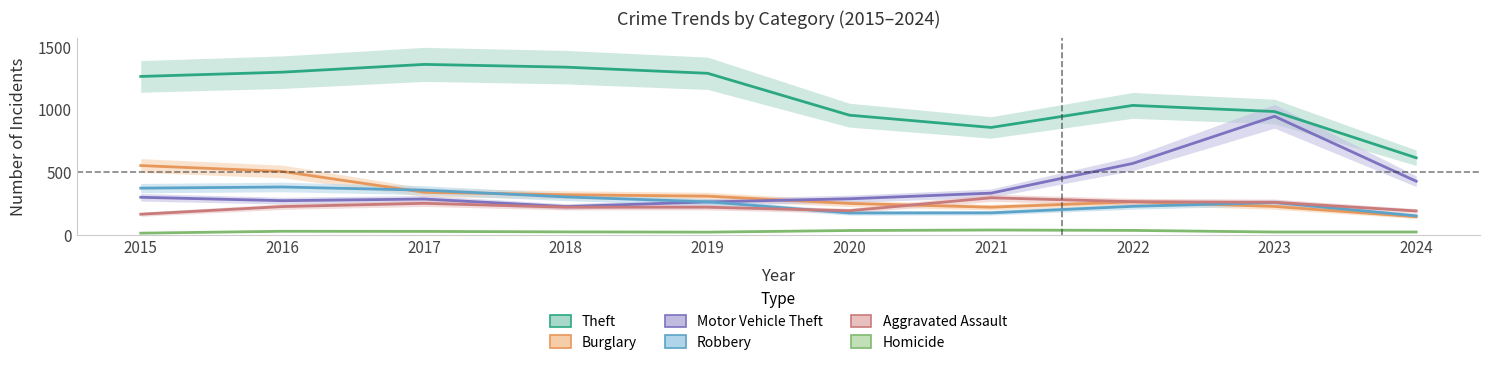

Count the number of data series in this chart.

6